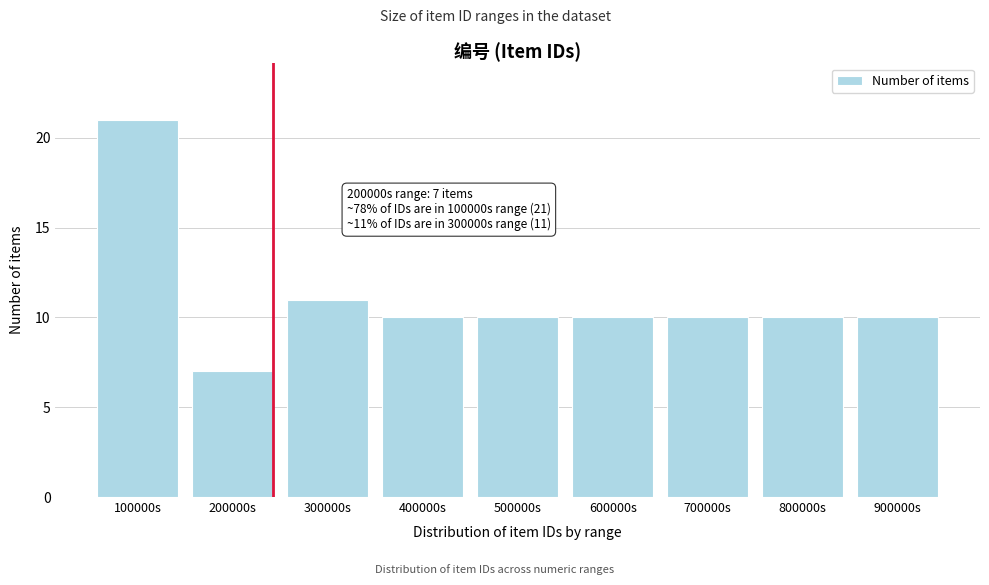

Reading left to right, extract all data points from this chart.

100000s=21	200000s=7	300000s=11	400000s=10	500000s=10	600000s=10	700000s=10	800000s=10	900000s=10